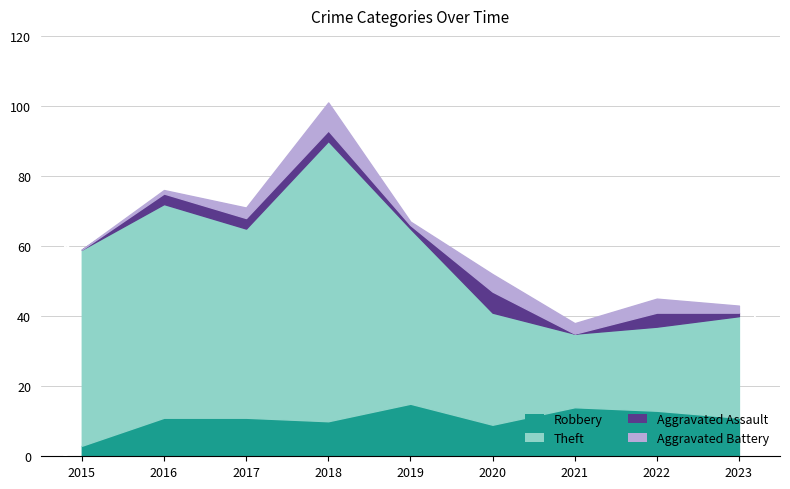

Does the chart have visible grid lines?

Yes